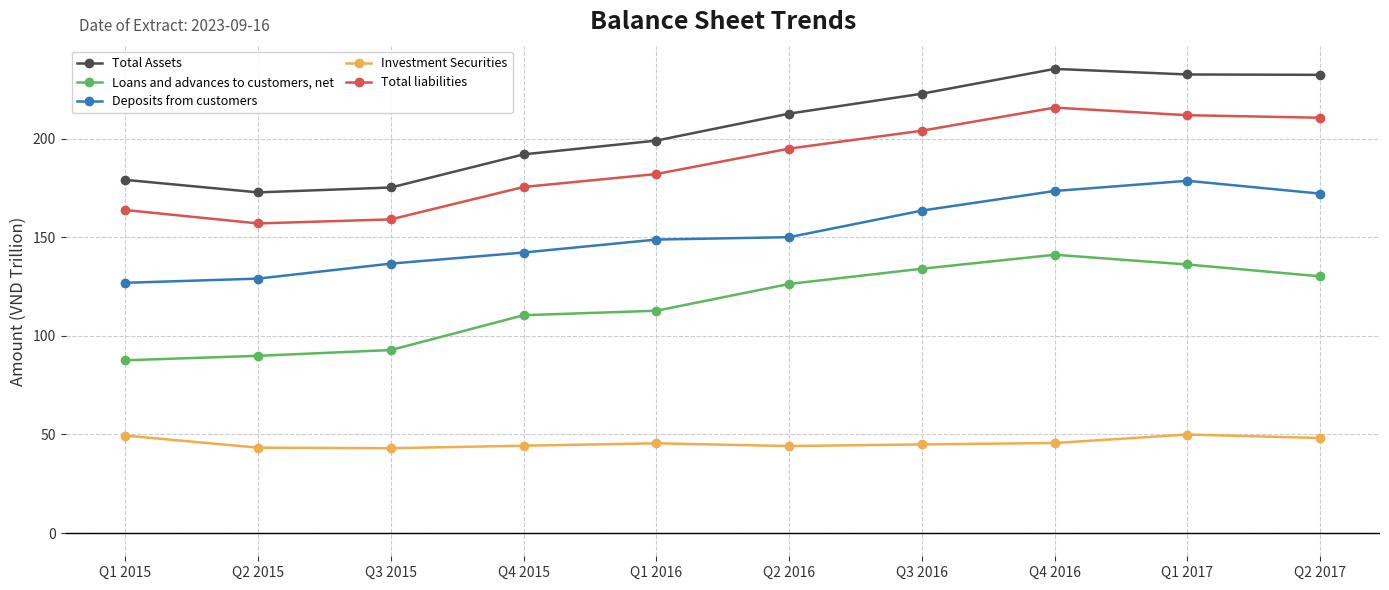

The Deposits from customers series shows 142.2 at Q4 2015. True or false?

True